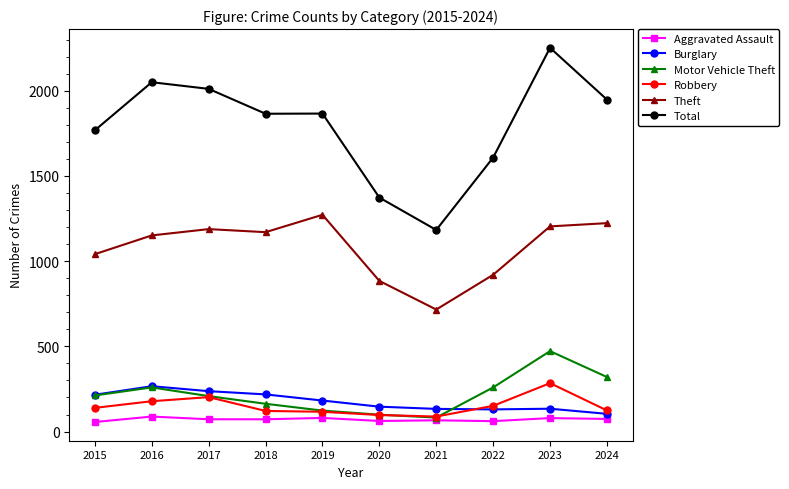

Is it true that Burglary equals 355 at 2018?

False